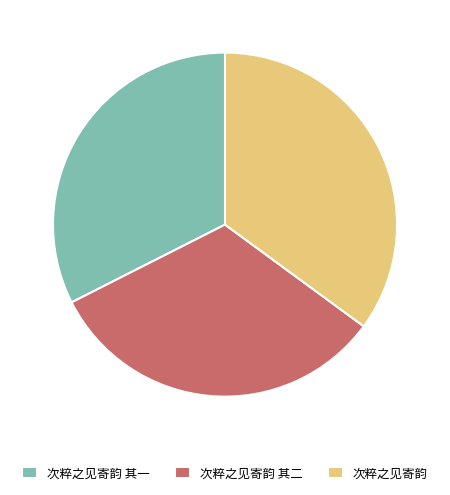

Count the number of slices in the pie.

3